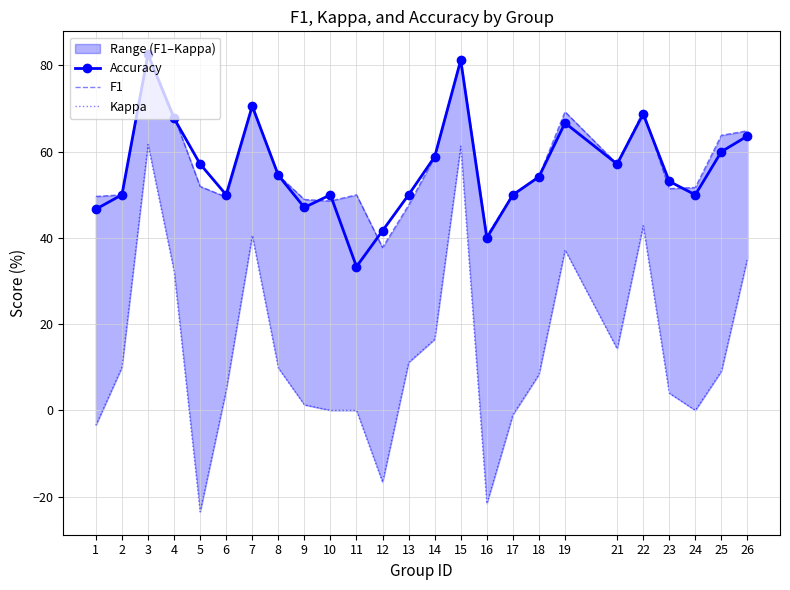

Reading left to right, list all the values displayed in this chart.

Accuracy: 46.7	50.0	82.6	67.7	57.1	50.0	70.6	54.5	47.1	50.0	33.3	41.7	50.0	58.8	81.2	40.0	50.0	54.2	66.7	57.1	68.8	53.1	50.0	60.0	63.6
F1: 49.6	50.0	82.6	68.2	51.9	49.5	70.8	54.5	48.9	48.6	50.0	37.8	47.6	58.8	81.5	40.5	50.0	54.2	69.3	57.1	69.4	51.4	51.7	63.8	64.8
Kappa: -3.4	10.0	61.7	32.3	-23.5	4.7	40.6	9.8	1.3	0.0	0.0	-16.7	11.1	16.5	61.3	-21.6	-1.0	8.3	37.2	14.3	42.9	4.0	0.0	9.1	35.3